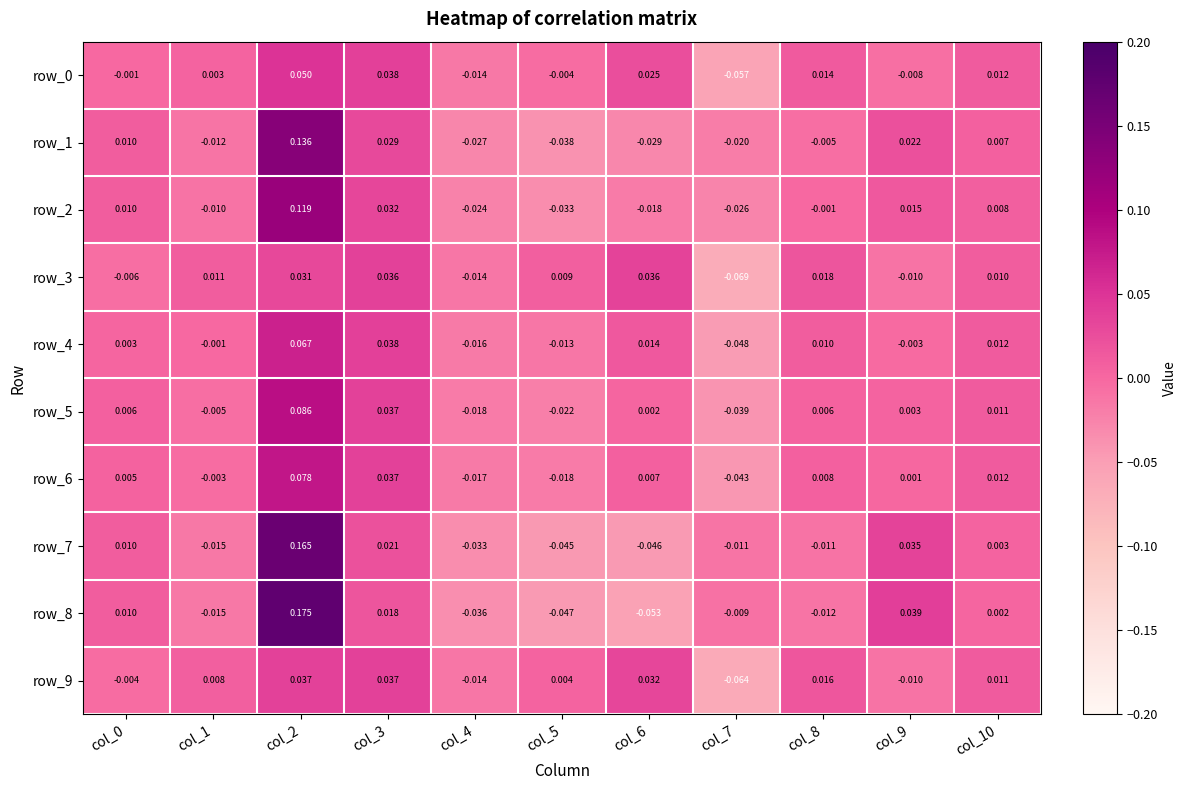

Is the value of row_3 at col_4 greater than the value of row_9 at col_6?

No